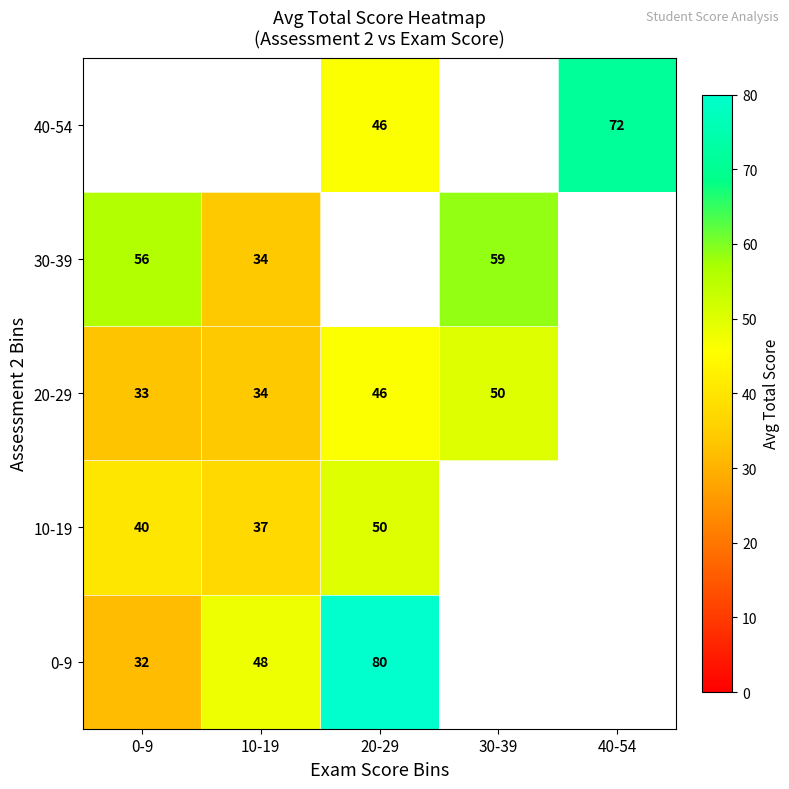

Is the value of 40-54 at 20-29 greater than the value of 0-9 at 0-9?

Yes